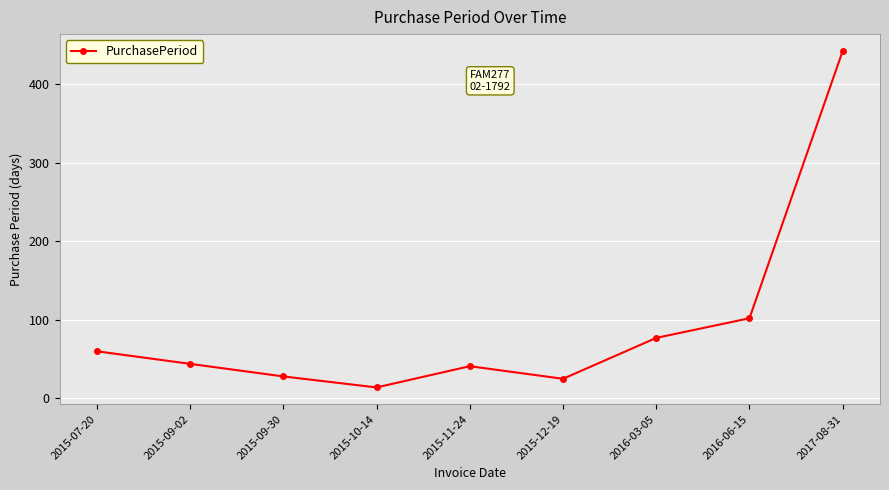

Is it true that the value at 2015-09-02 is 26?

False